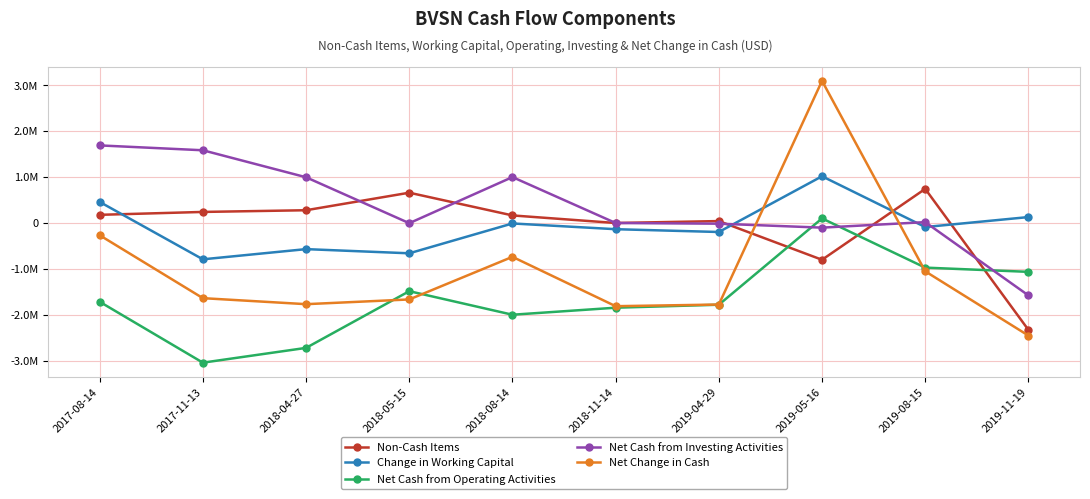

At which category is the sum across all series the highest?

2019-05-16